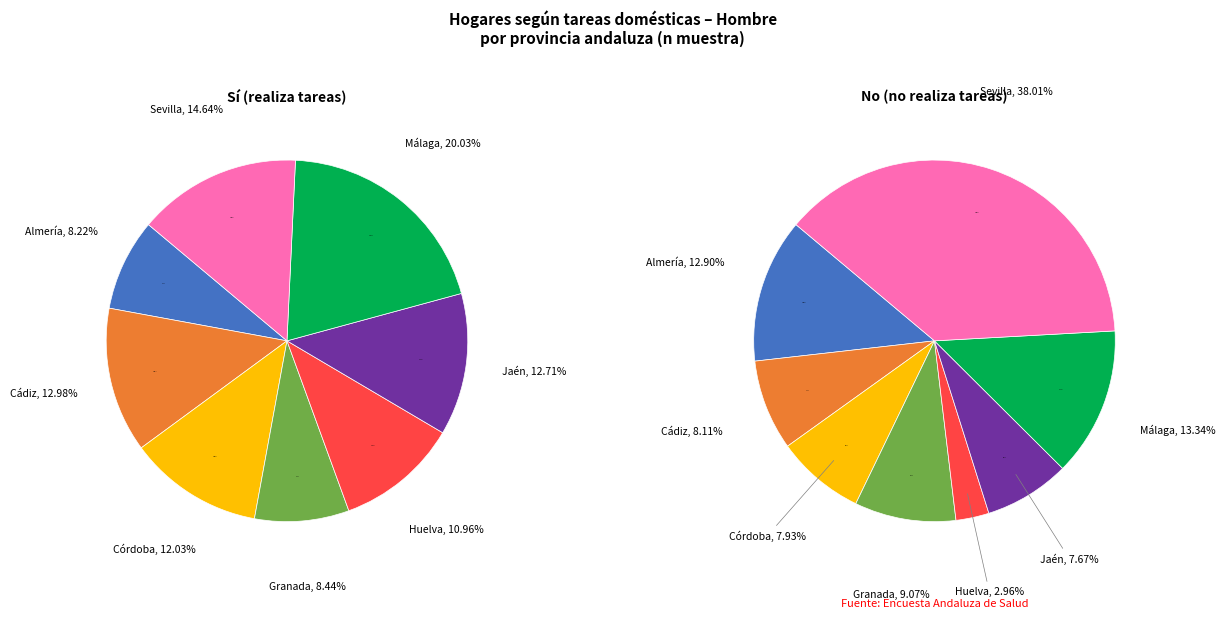

To the nearest percent, what portion does Huelva represent?

11%